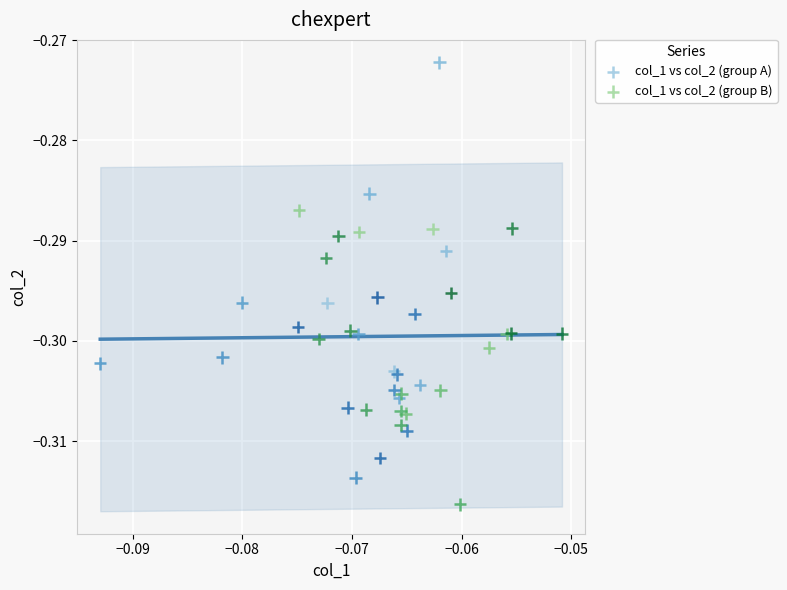

Which series contains the lowest Y value?

col_1 vs col_2 (group B)